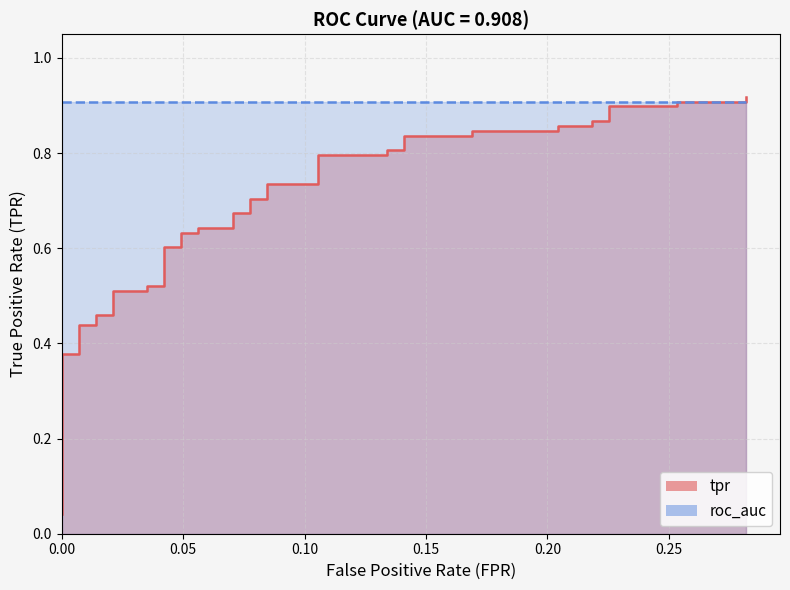

Does the chart have visible grid lines?

Yes